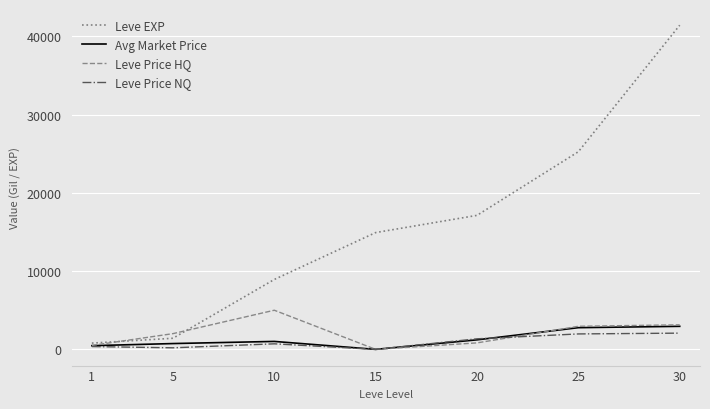

The value of Leve Price NQ at 25 is 3363.3. True or false?

False